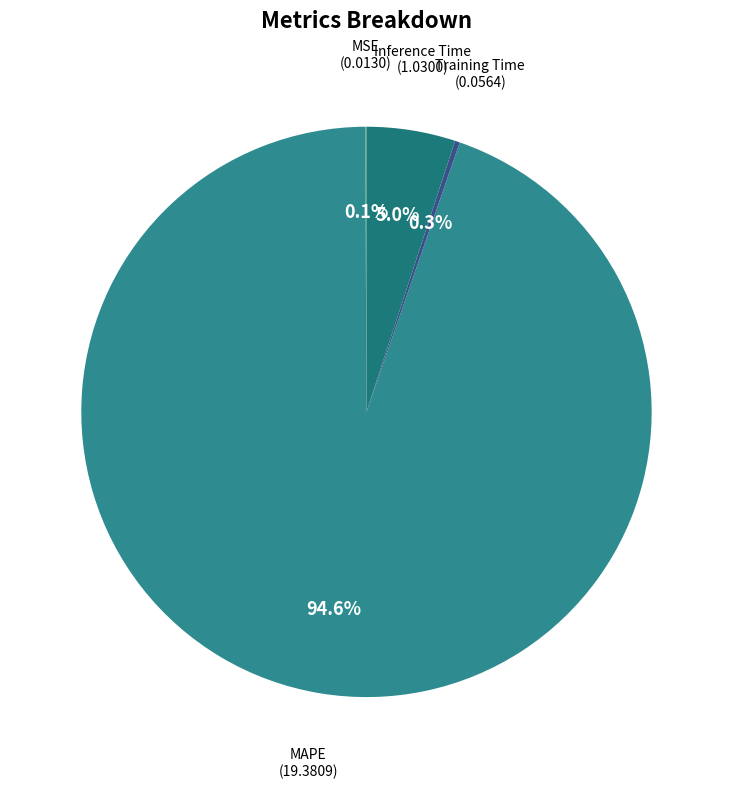

Count the number of slices in the pie.

4